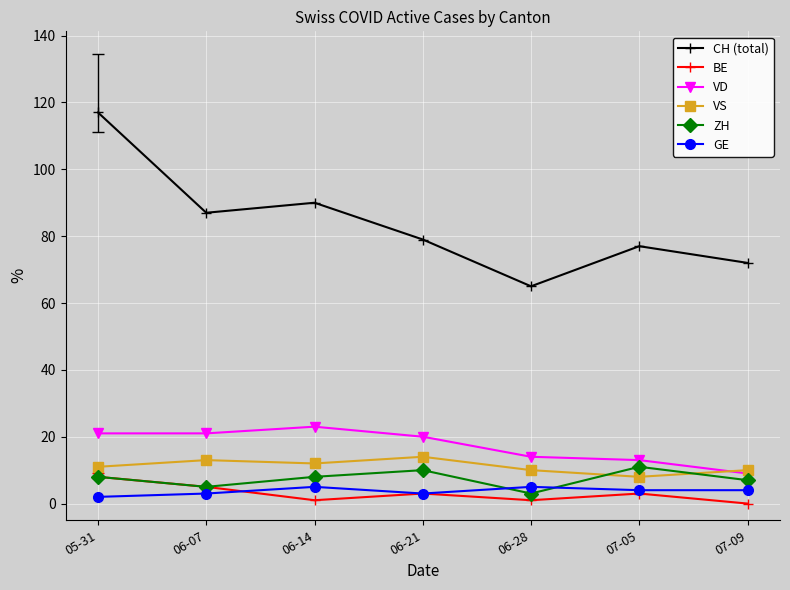

What position from the right is 05-31?

7